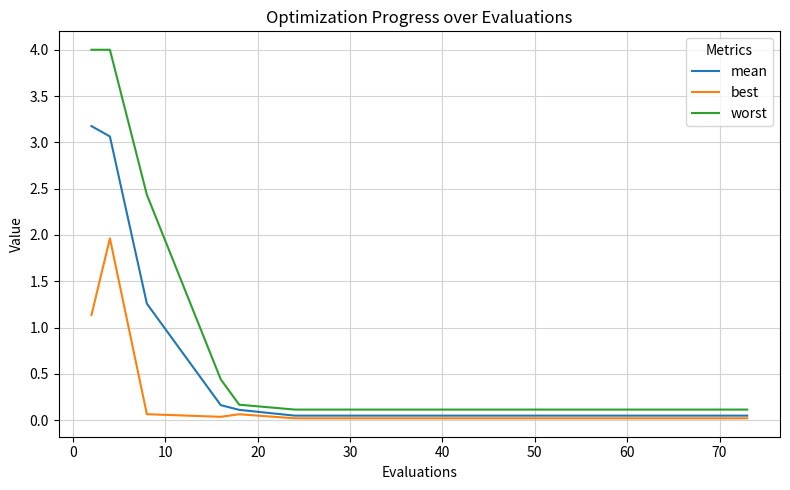

True or false: best and worst intersect in this chart.

False